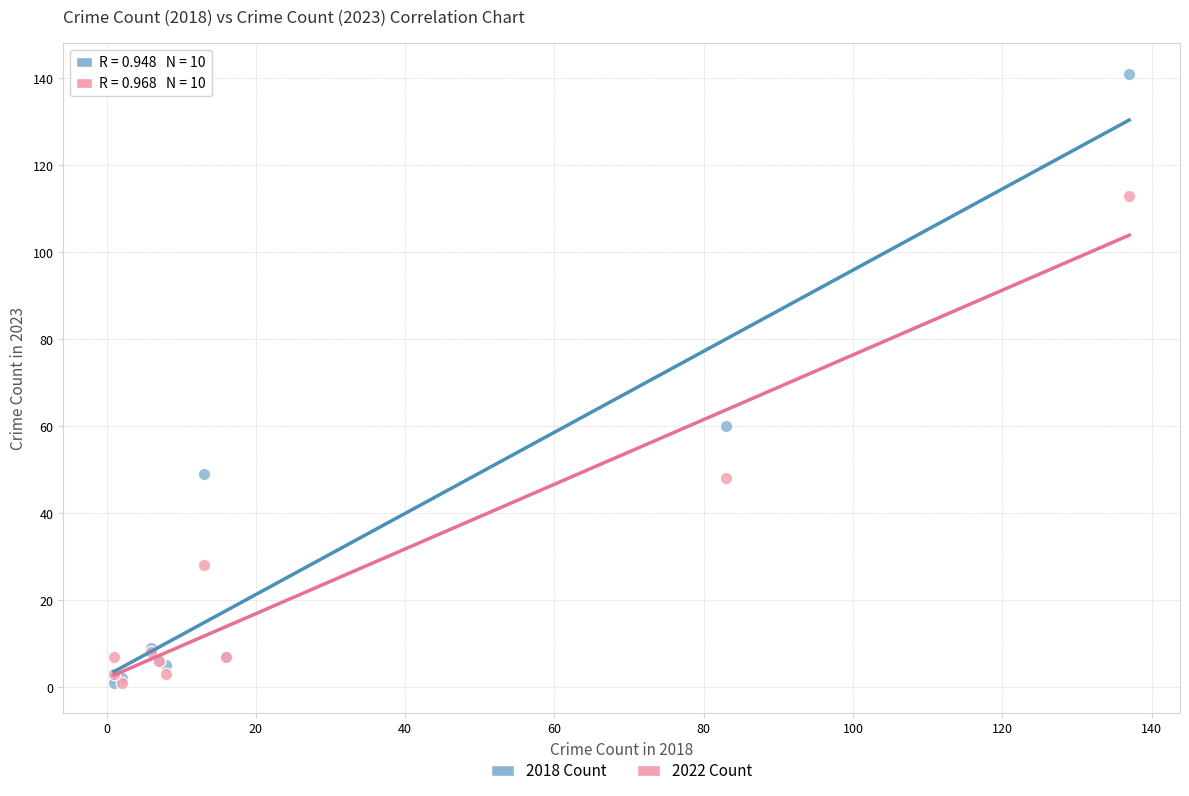

What are all the series names shown in the legend?

2018 Count, 2022 Count